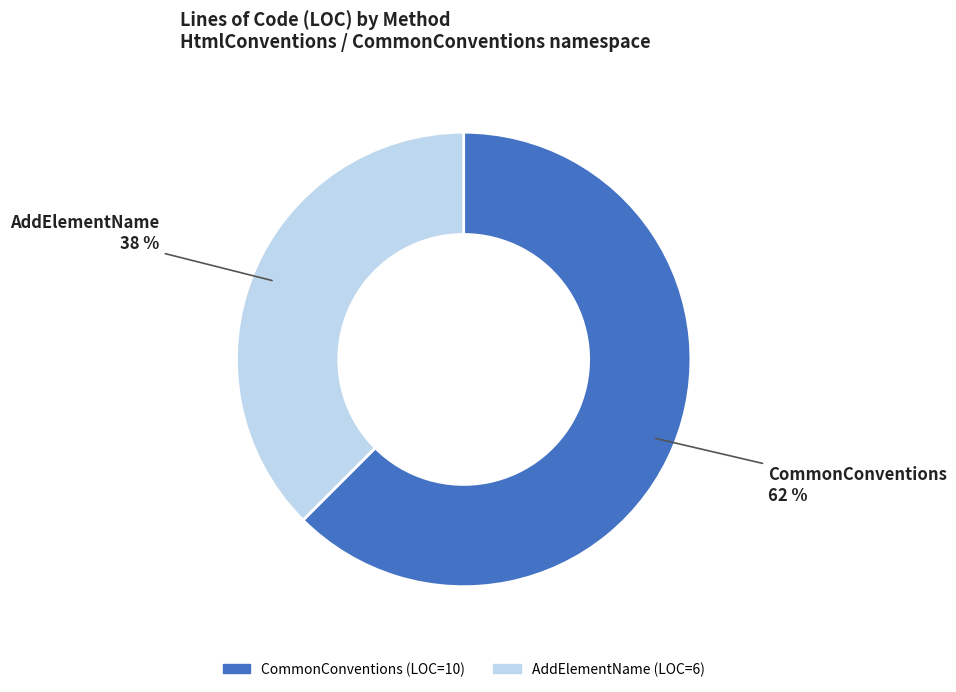

To the nearest percent, what portion does AddElementName represent?

38%